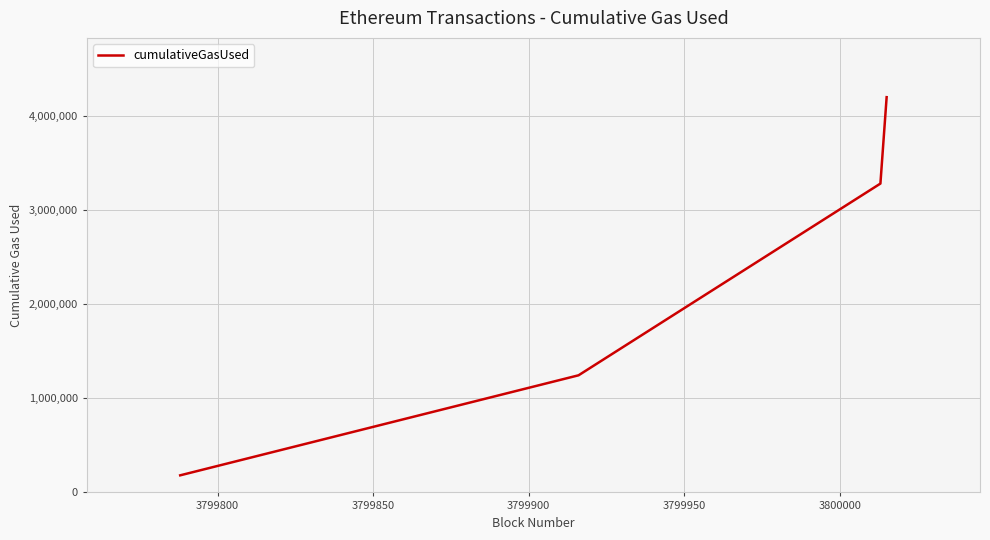

How many categories are shown in the chart?

4